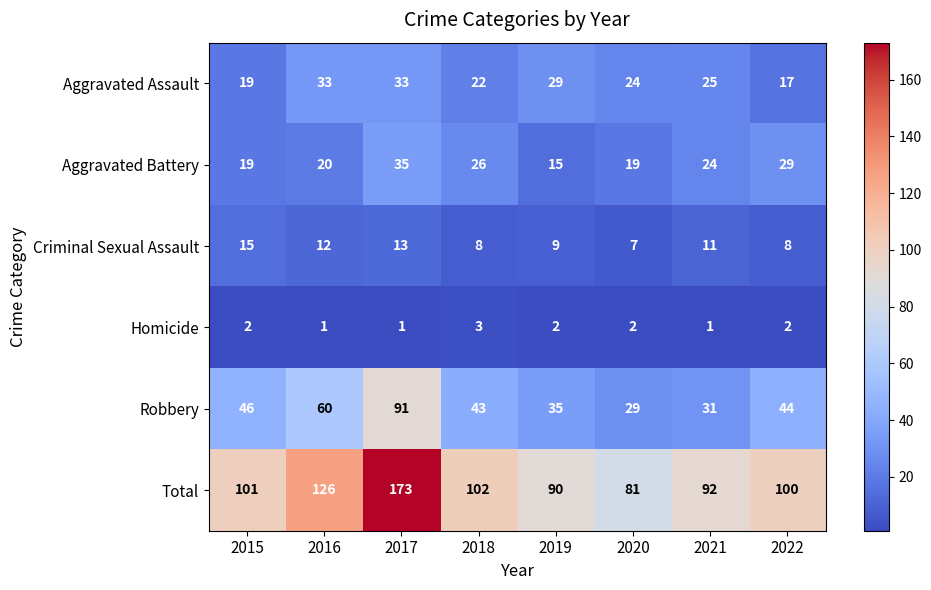

Count the Aggravated Assault values in the range 22 to 33.

6